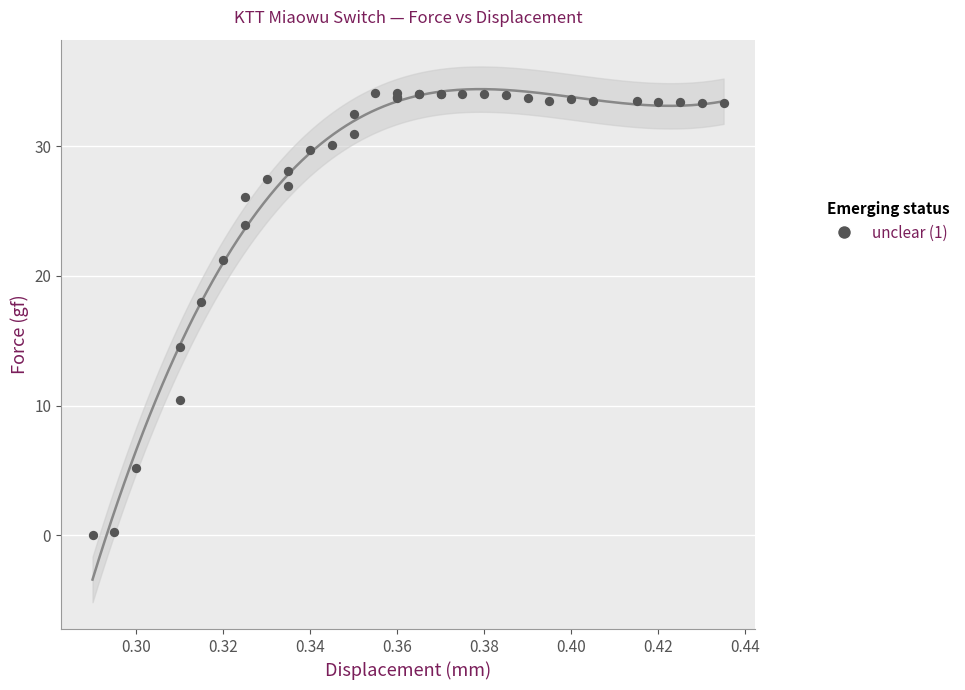

What Y value in the scatter plot is closest to 17?

18.0